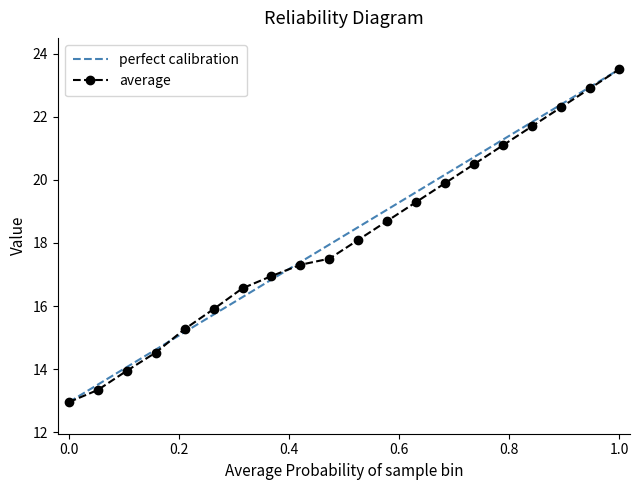

True or false: average has a value of 17.0 at 0.0.

False